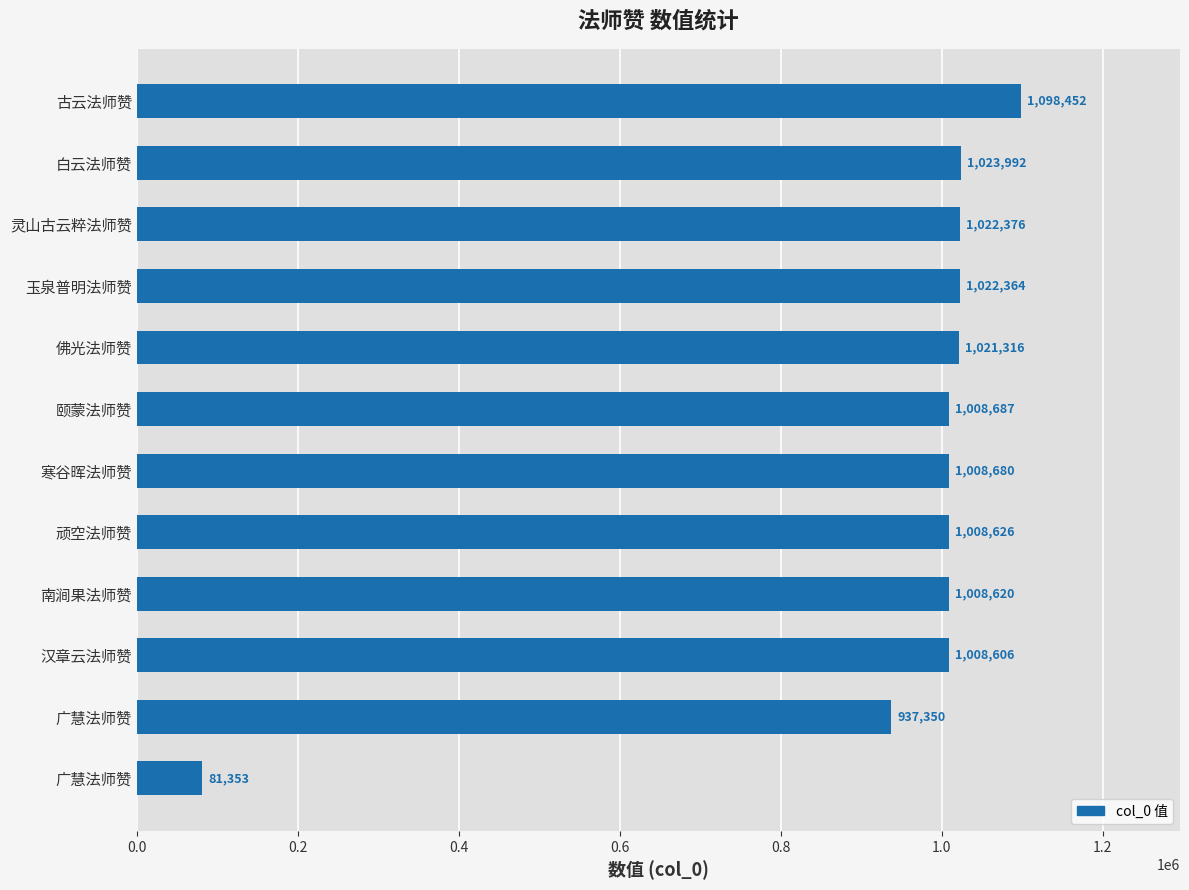

Are the bars grouped side by side (vs. stacked)?

No